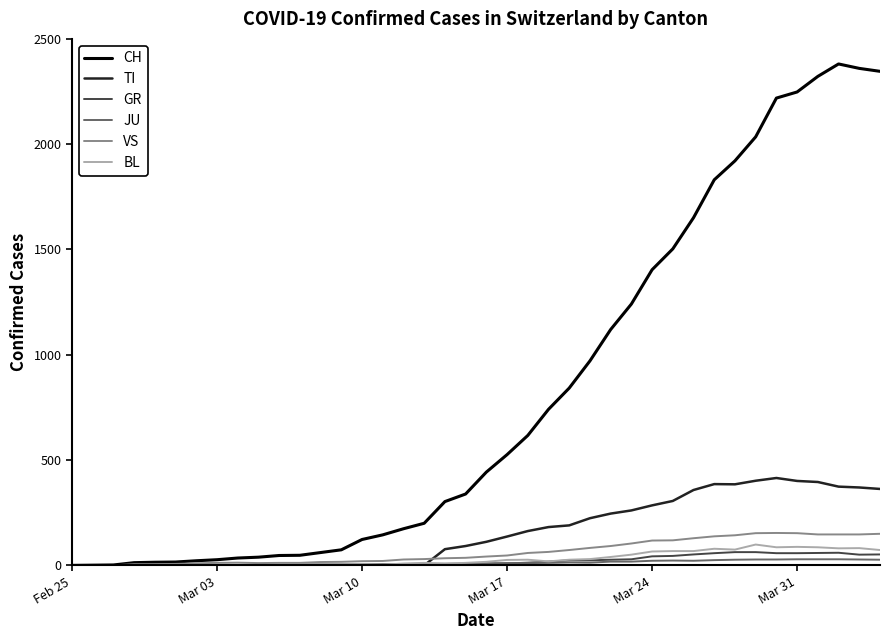

What are all the series names shown in the legend?

CH, TI, GR, JU, VS, BL